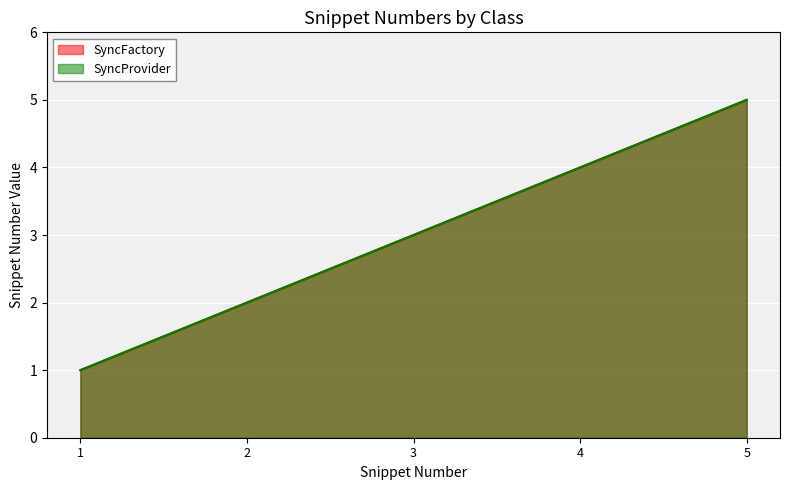

What is the value of the SyncProvider point at the 2nd from the left?

2